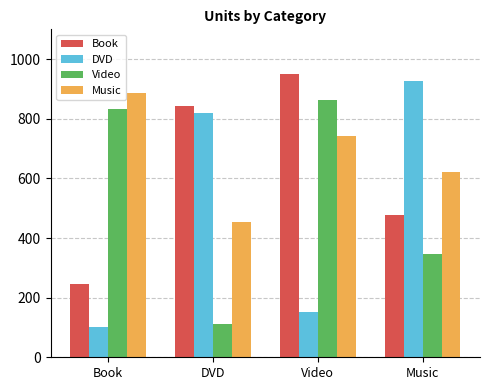

Is the value of Book at Book greater than the value of DVD at DVD?

No